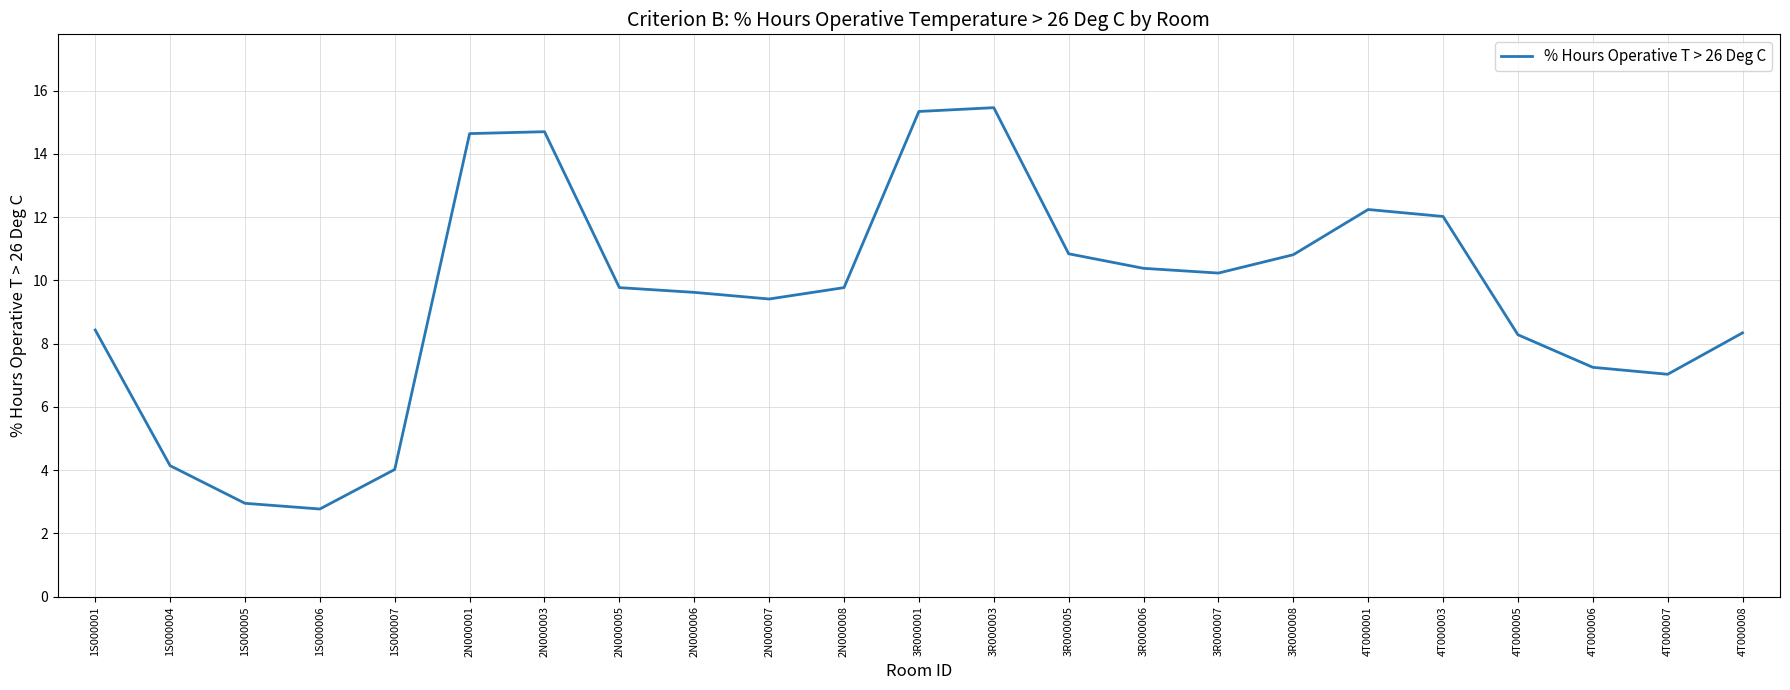

What is the approximate value at 4T000007?

7.0